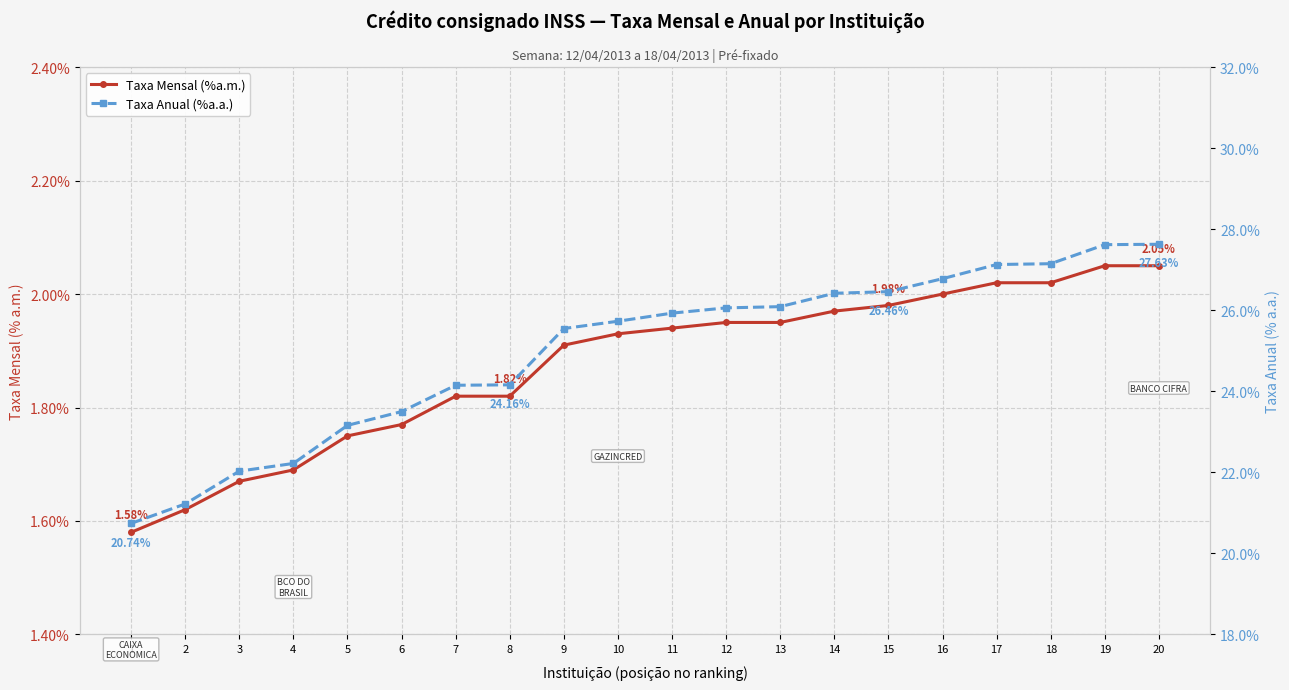

True or false: Taxa Anual (%a.a.) and Taxa Mensal (%a.m.) cross at least once.

False